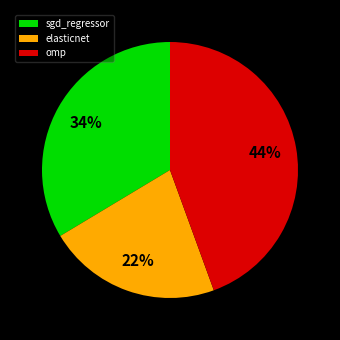

How many slices are in this pie chart?

3